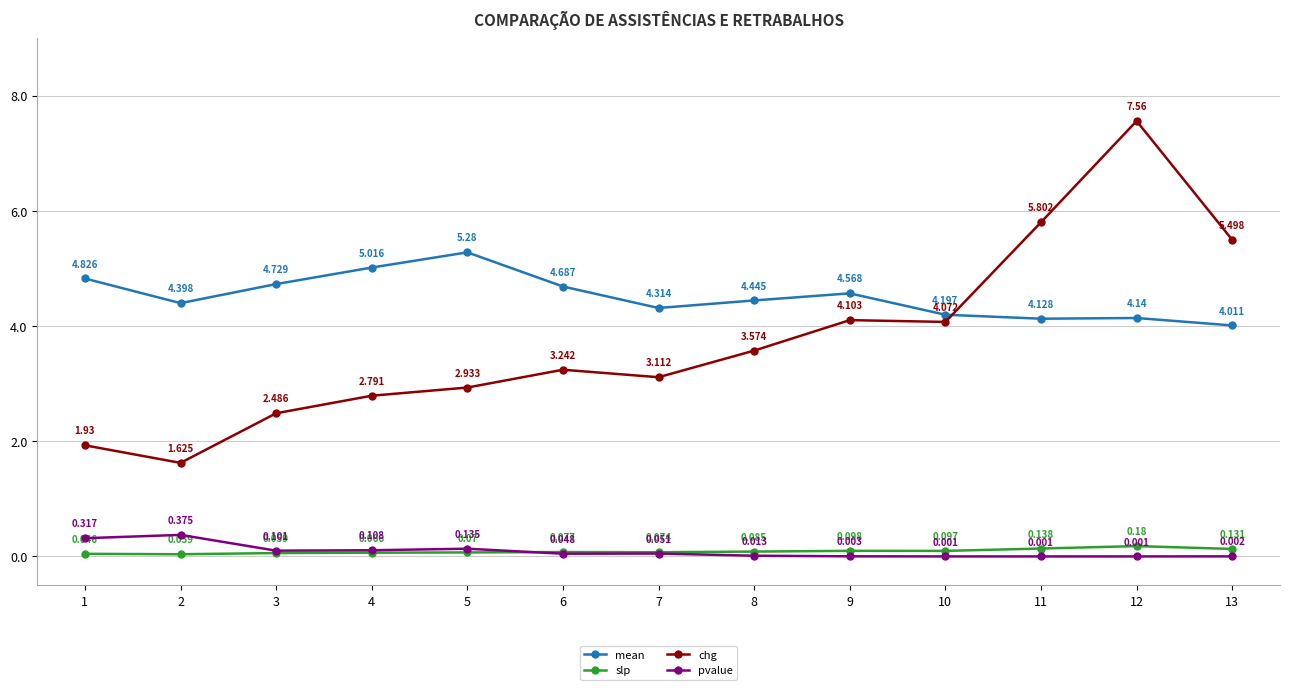

Which series has the largest range (max minus min)?

chg